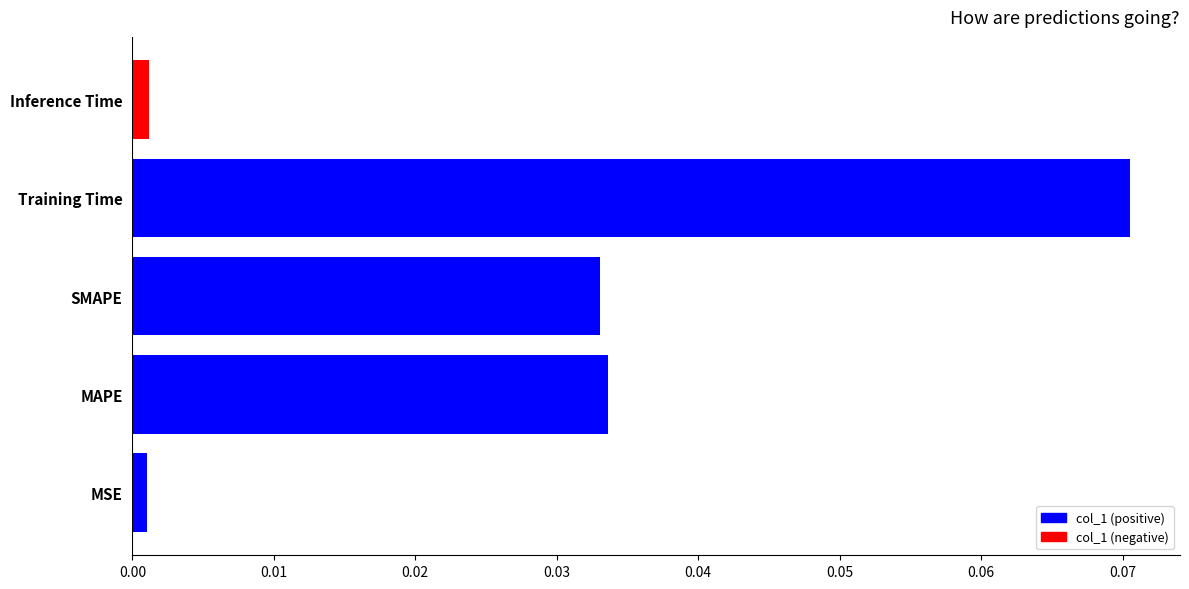

Between SMAPE and MSE, which is larger?

SMAPE